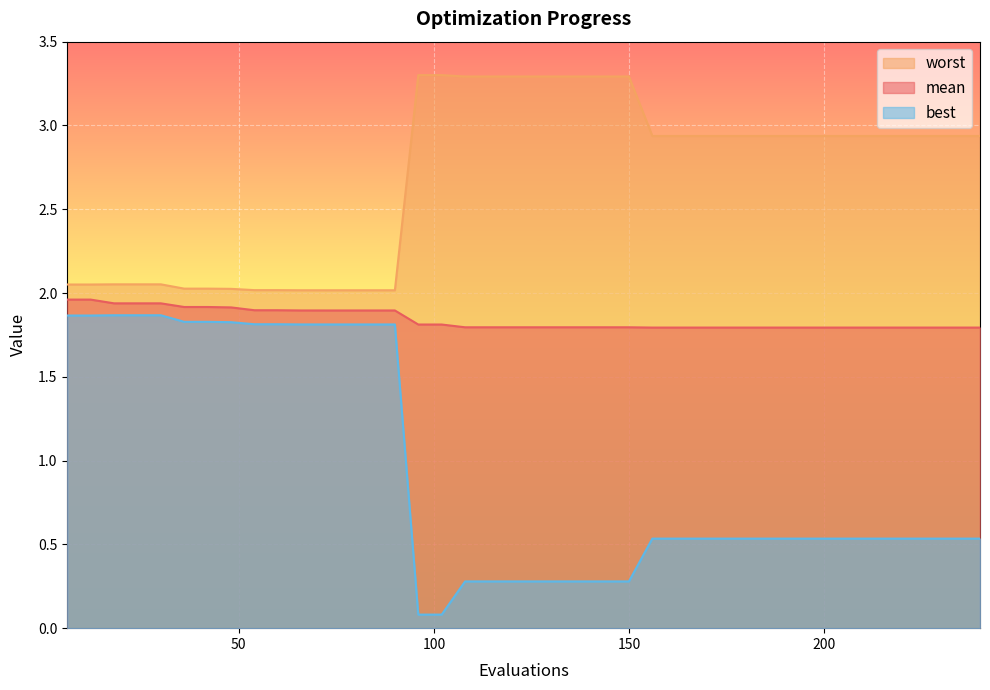

True or false: best and mean intersect in this chart.

False